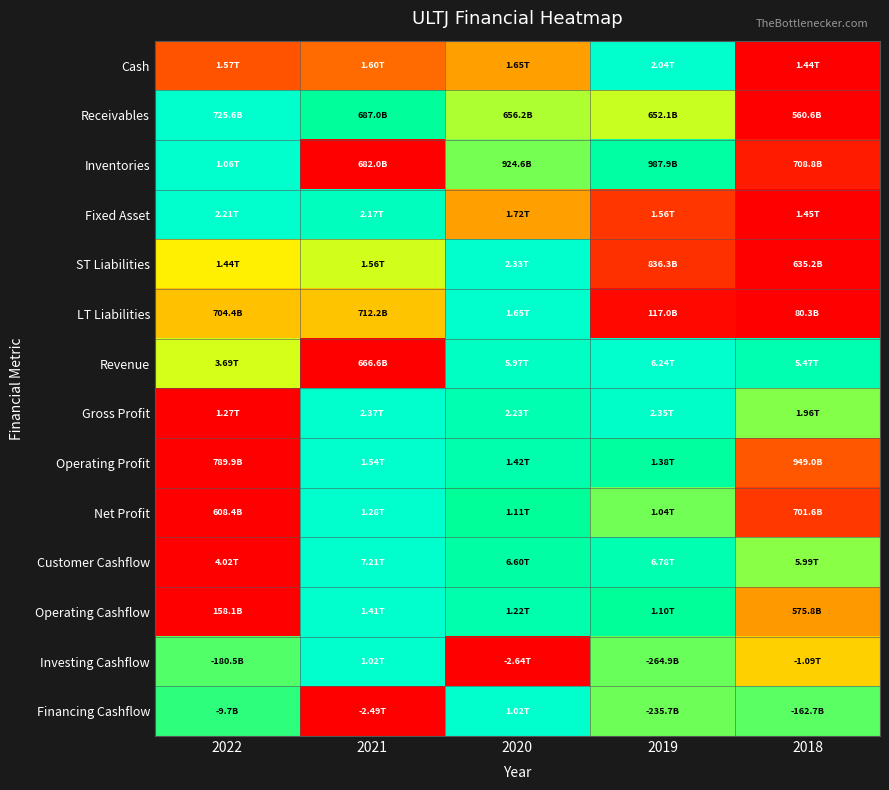

What is the total value across all series at 2019?

8.9